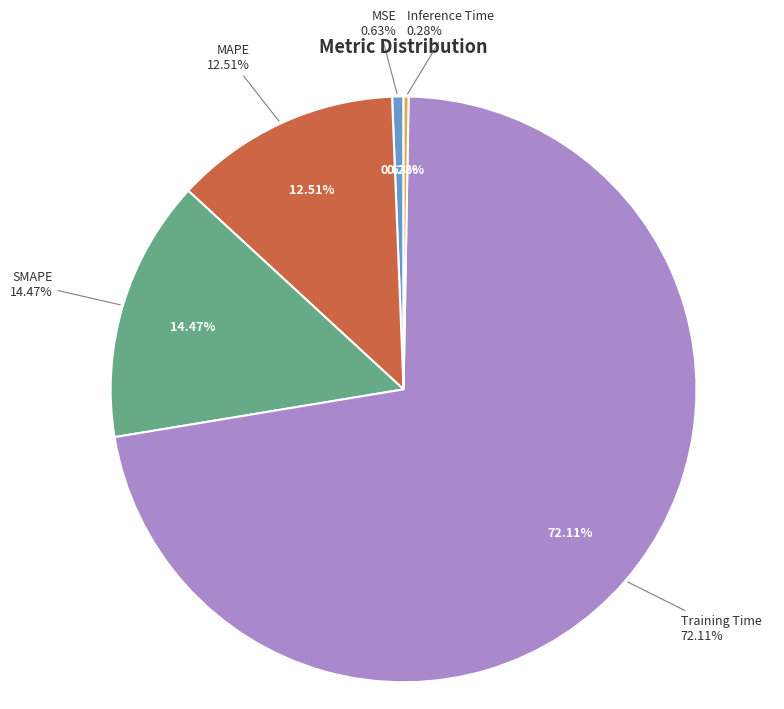

What percentage is the Training Time slice, to the nearest percent?

72%